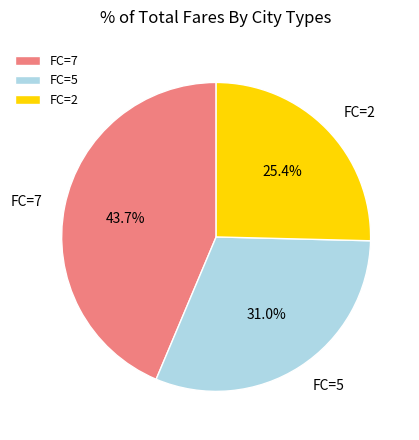

Do FC=2 and FC=7 together represent more than half of the pie?

Yes